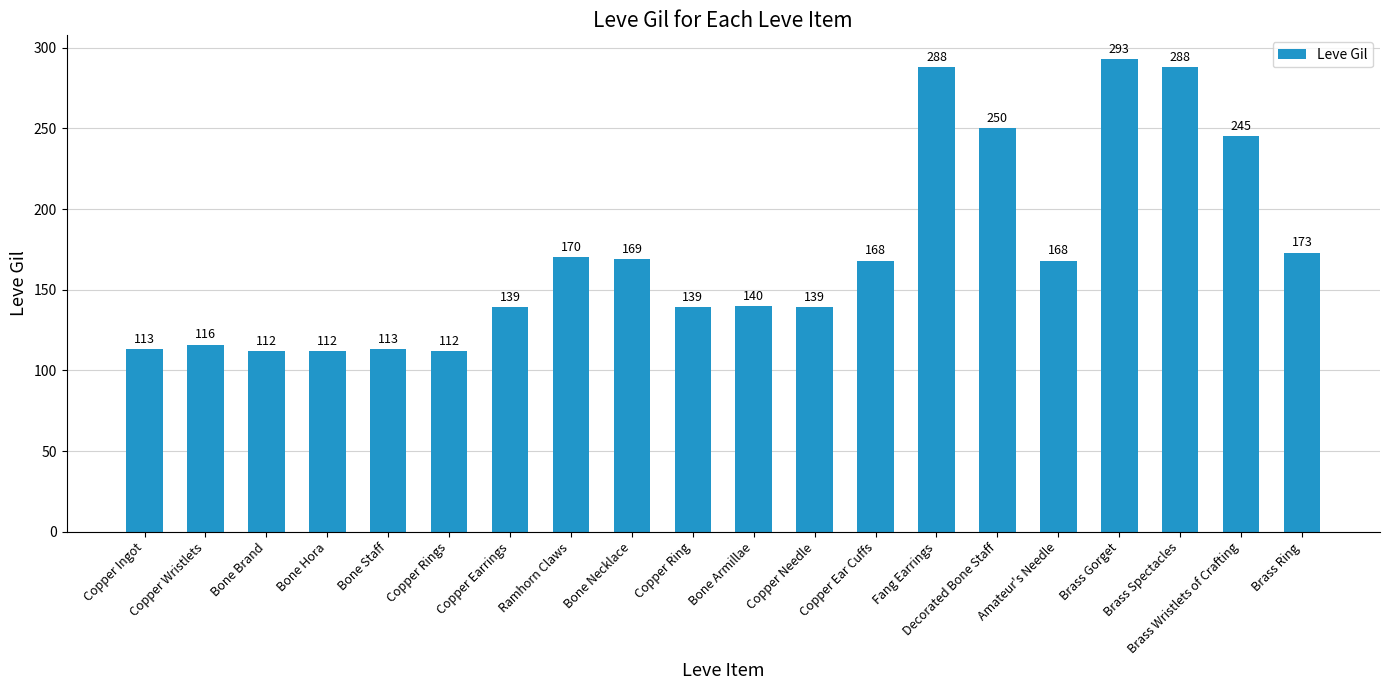

Count the number of data series in this chart.

1